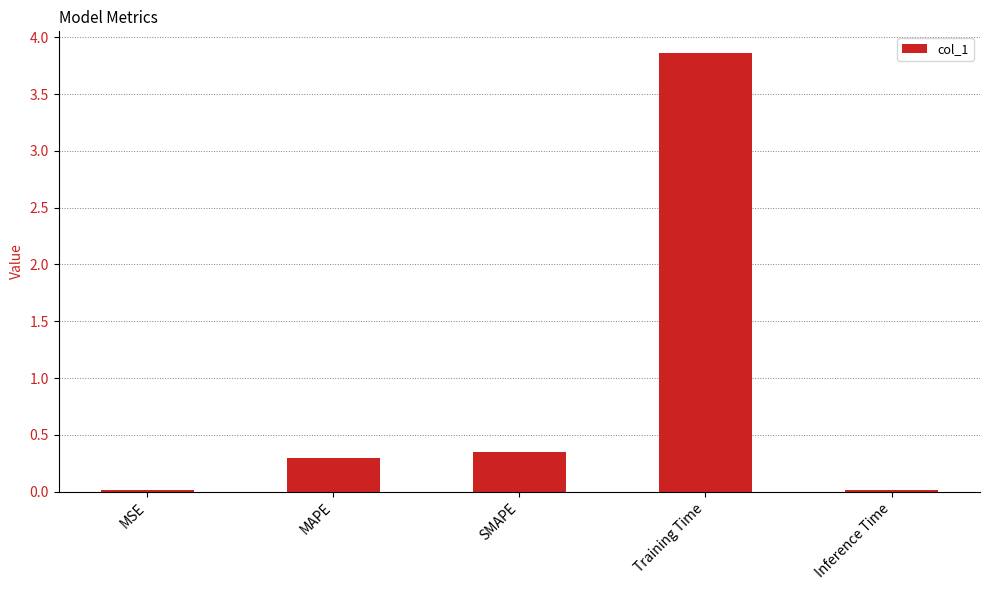

What is the label of the 3rd bar from the left?

SMAPE